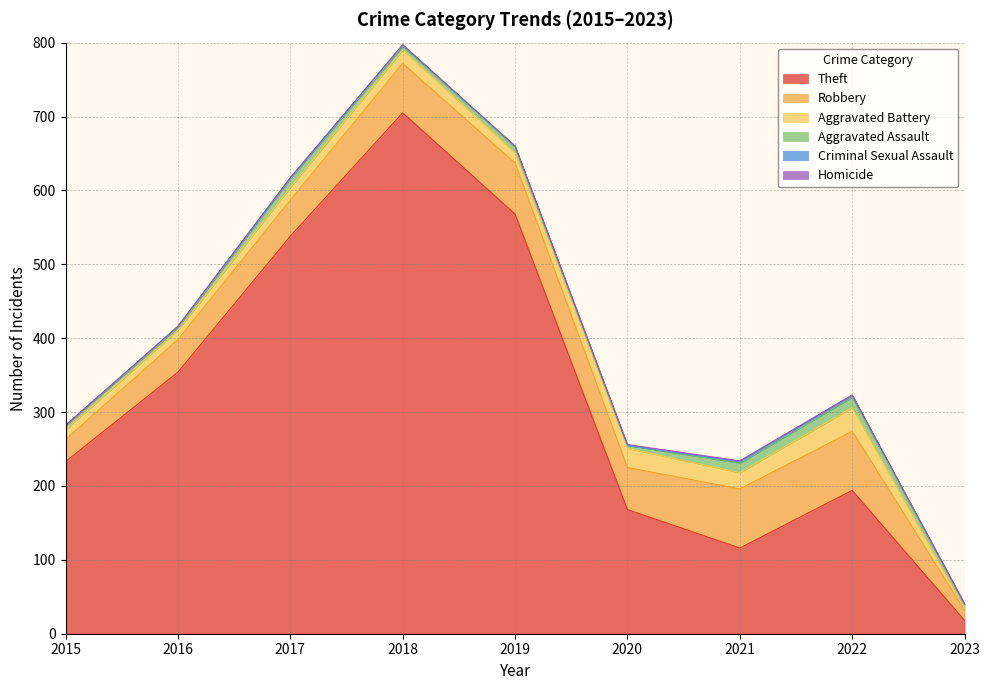

The value of Theft at 2018 is 957. True or false?

False